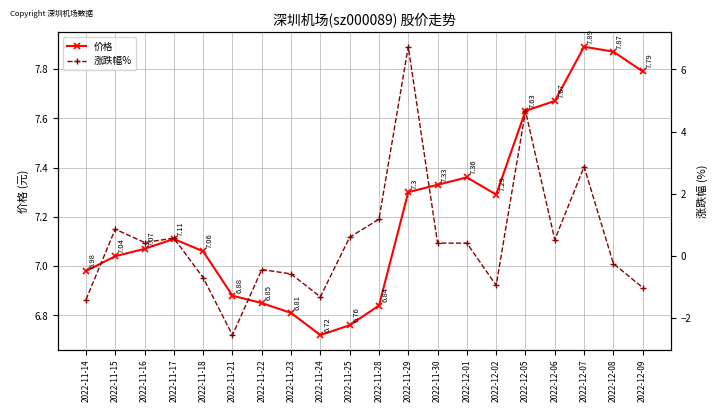

What is the sum of the 涨跌幅% values at 2022-12-08 and 2022-11-22?

-0.7